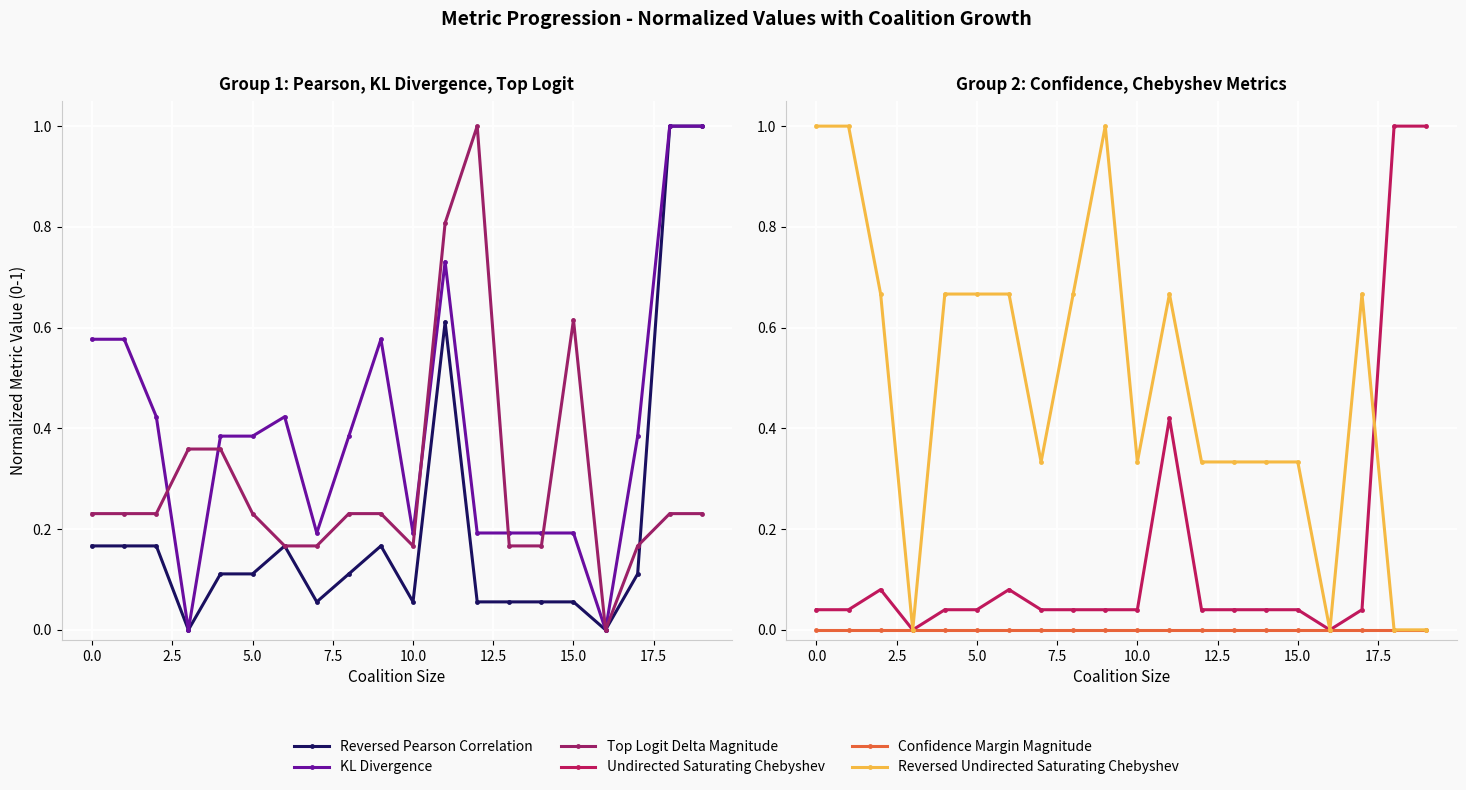

Which series has the largest total across all categories?

Reversed Undirected Saturating Chebyshev